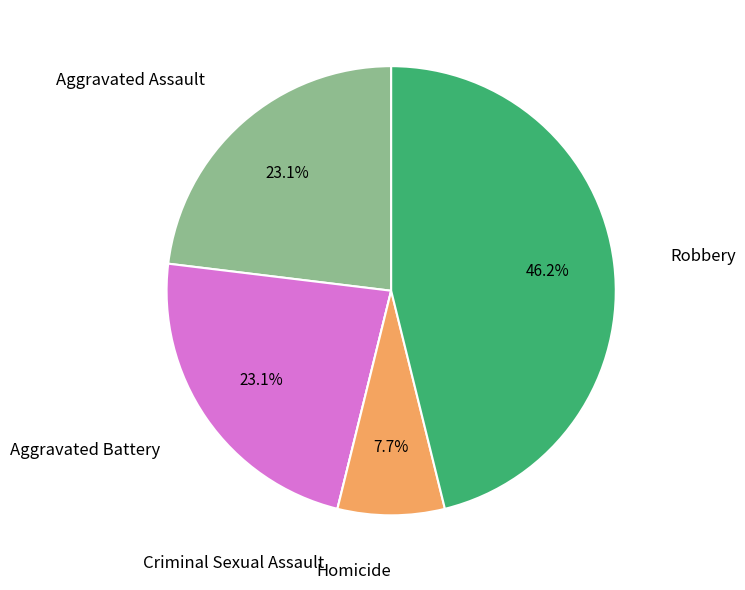

To the nearest percent, what is the difference between the largest and smallest slice percentages?

46%